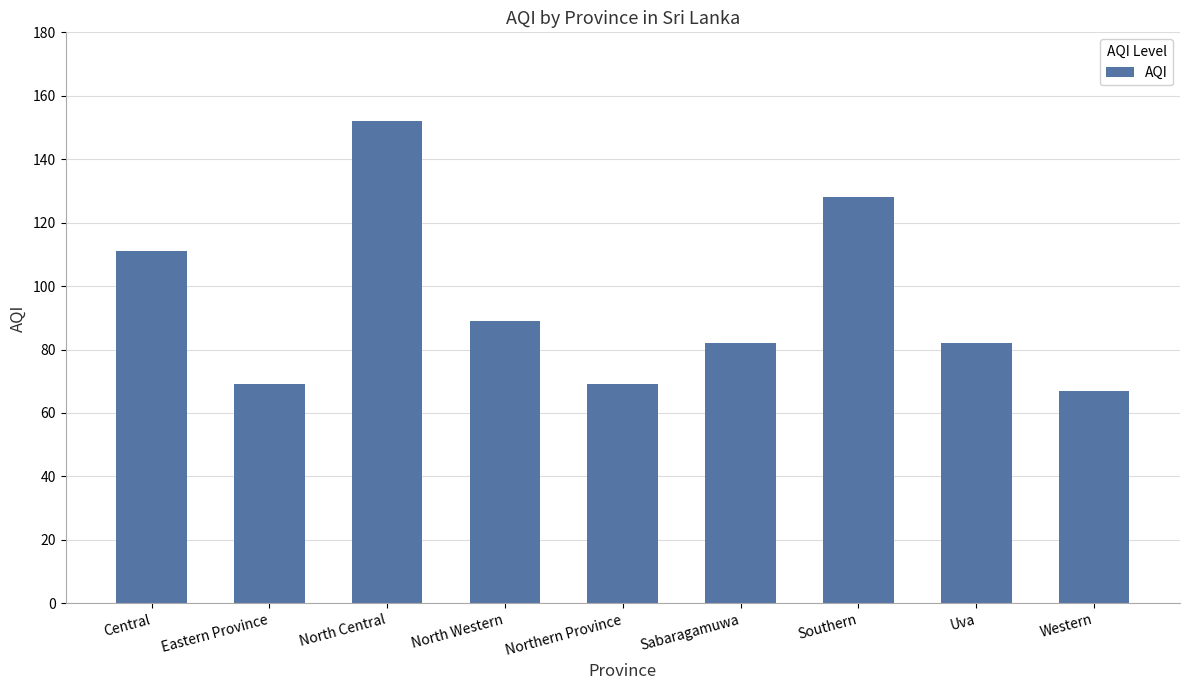

Reading left to right, transcribe all the data shown in this chart.

111	69	152	89	69	82	128	82	67